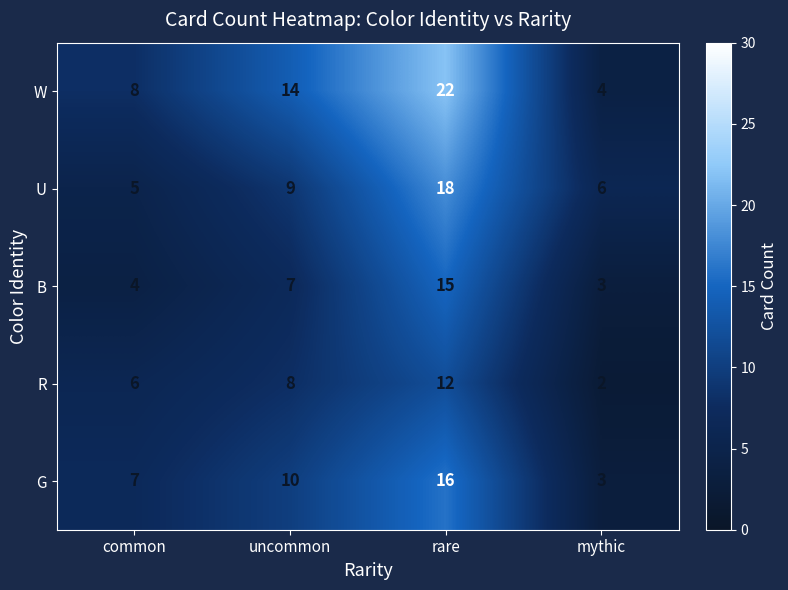

Which category has the lowest value across all series?

mythic